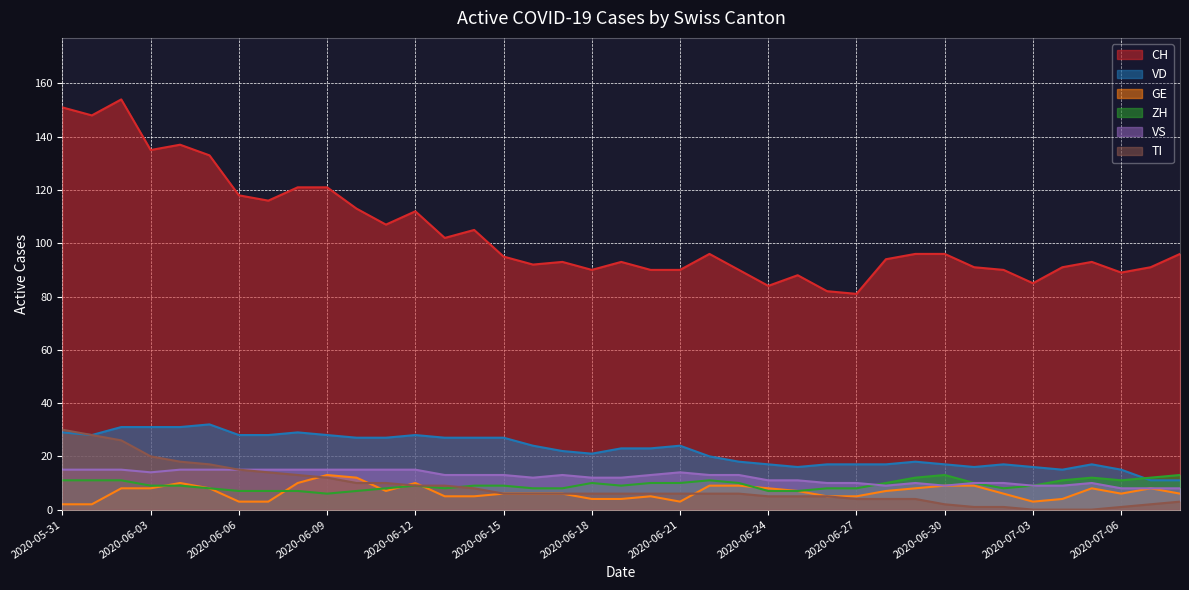

Between 2020-06-01 and 2020-06-10, which series saw the biggest shift?

CH